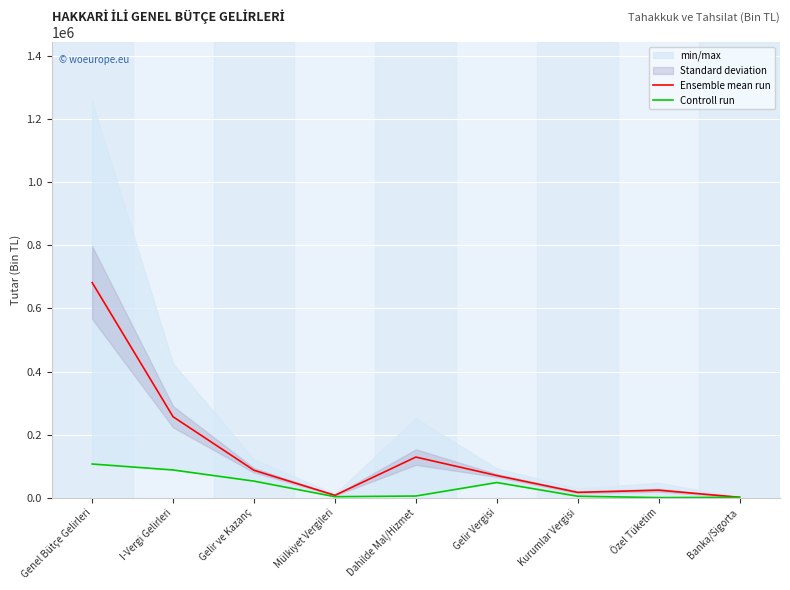

At which category is the sum across all series the highest?

Genel Bütçe Gelirleri